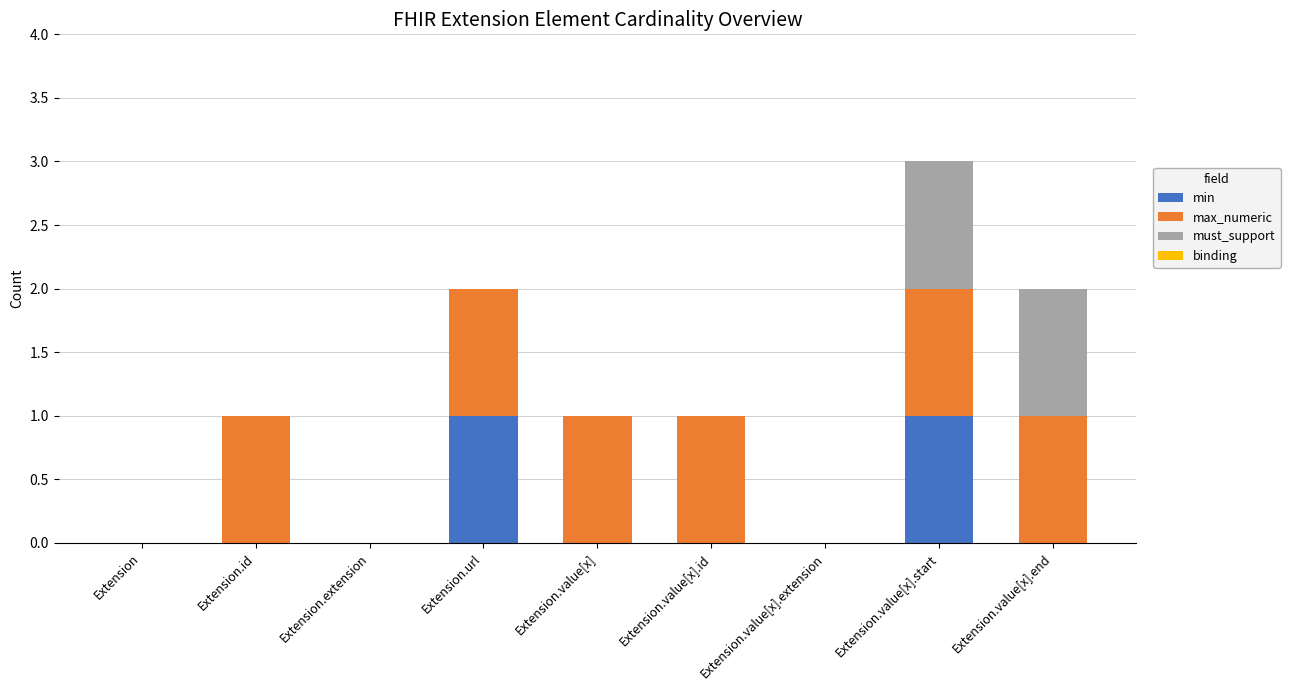

True or false: min has a value of 0 at Extension.value[x].end.

True